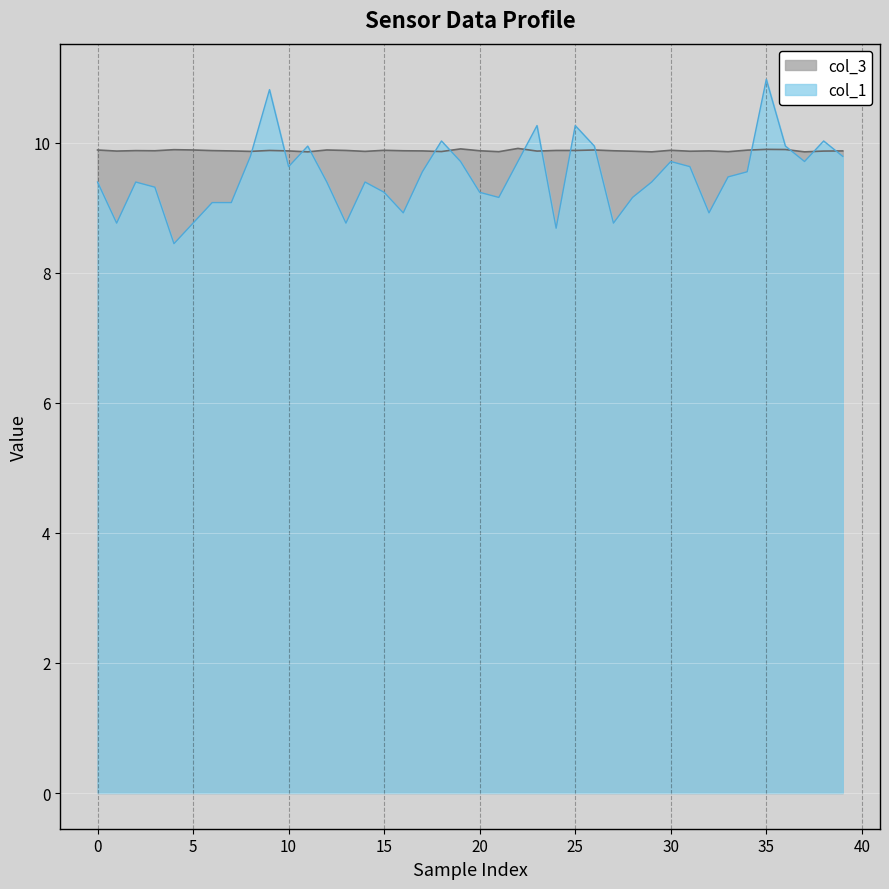

Rank the series by their maximum value, from lowest to highest.

col_3, col_1